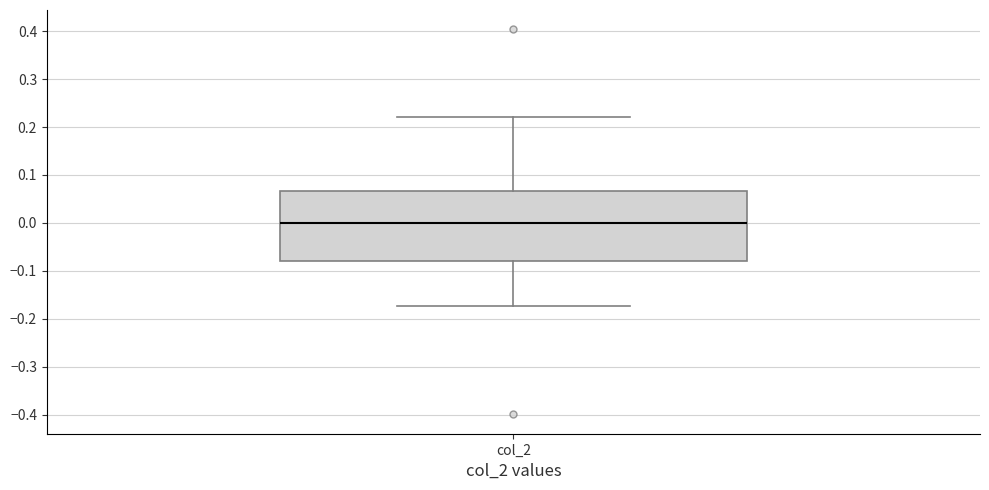

Transcribe this box plot: give where the median line is, the range the box spans, and where the two whiskers end, as read against the y-axis. The values are not printed on the chart, so give them approximately, as read against the axis.

median 0.00, box -0.08 to 0.07, whiskers -0.17 to 0.22